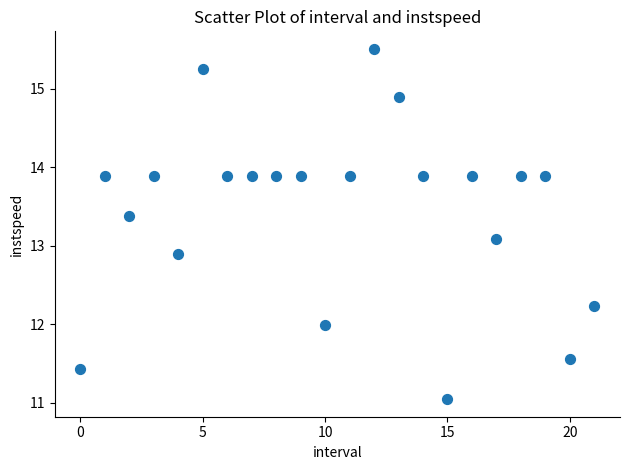

What is the range of Y values (max minus min)?

4.5